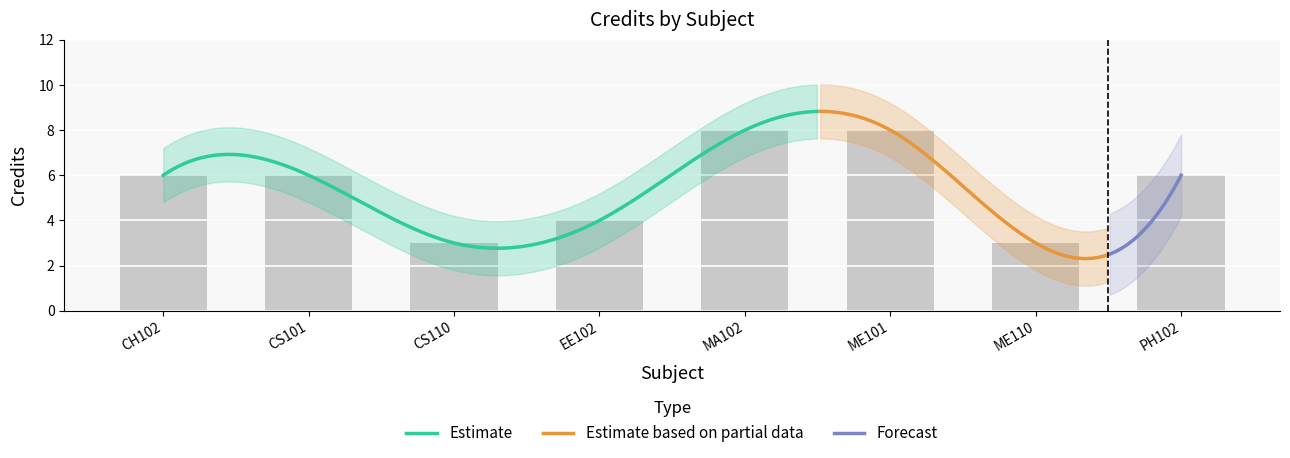

What position from the left is PH102?

8